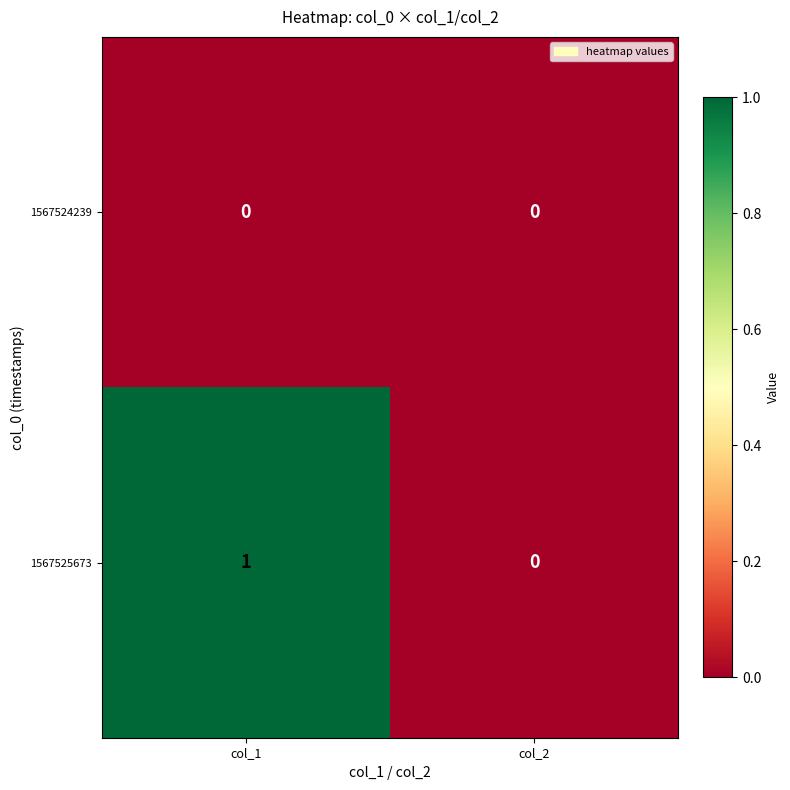

The 1567525673 series shows 0 at col_2. True or false?

True